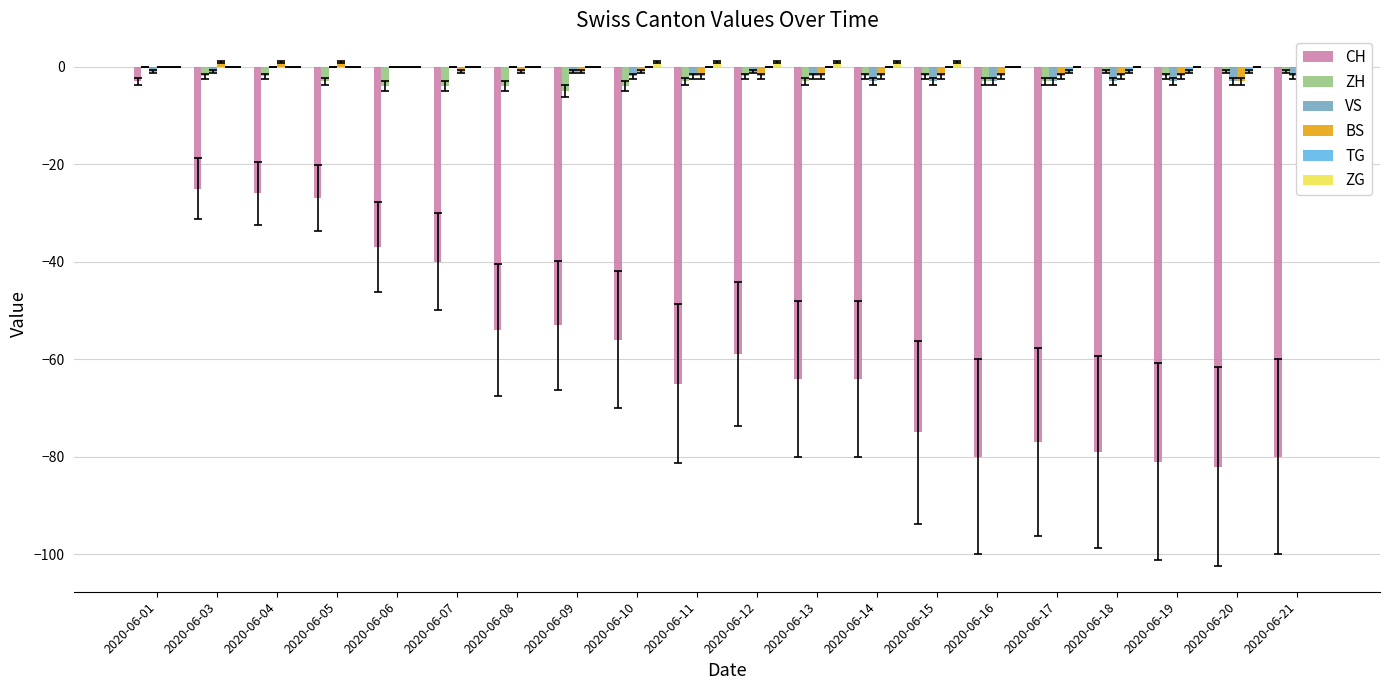

What is the total value across all series at 2020-06-13?

-70